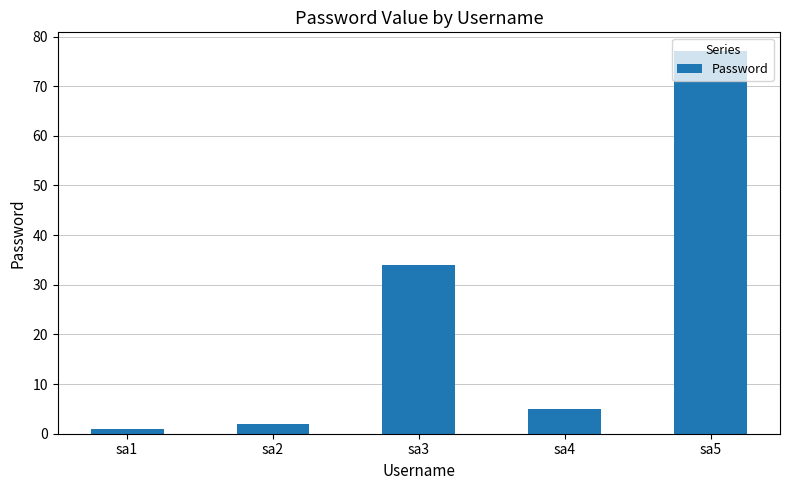

True or false: the data shows 36 at sa5.

False